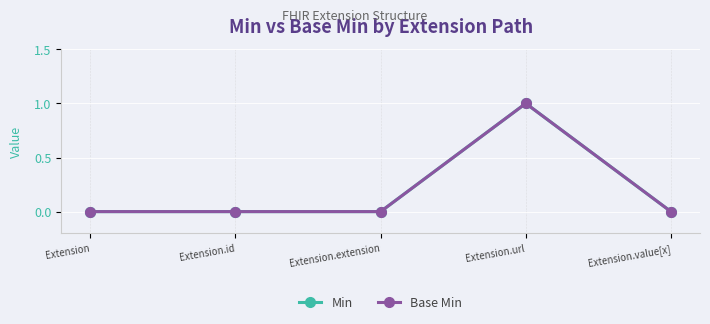

Is this an area chart (filled region under the line)?

No